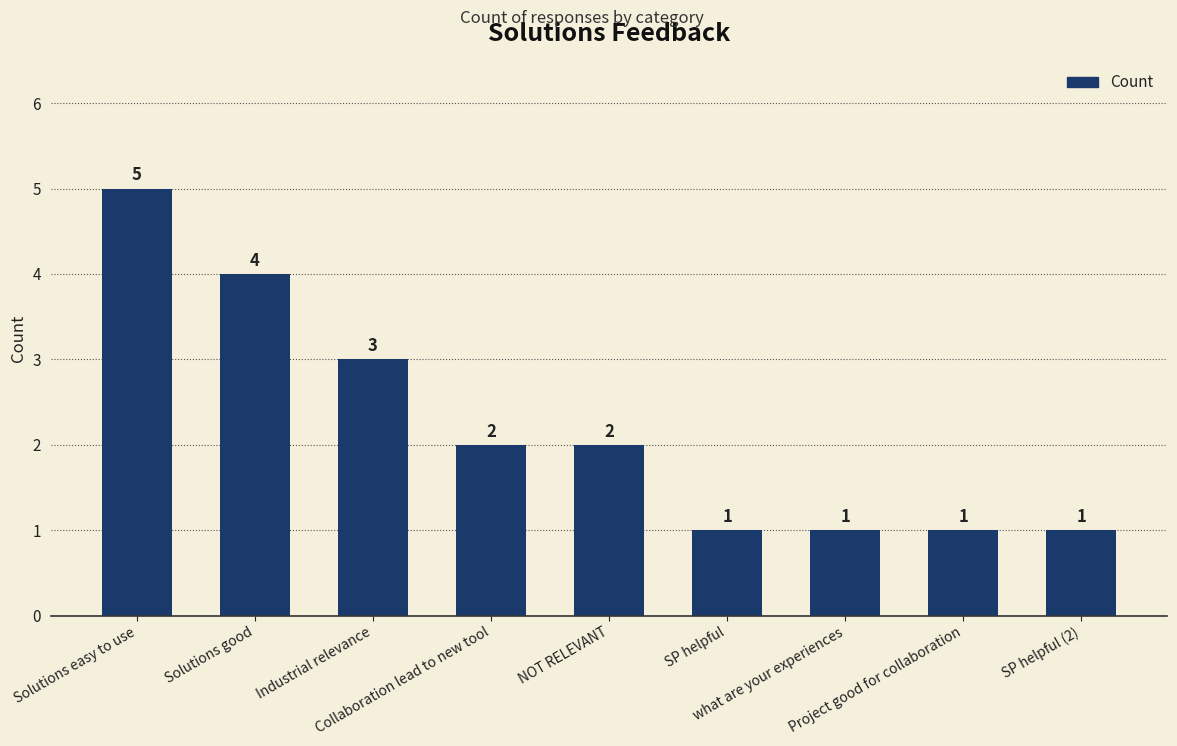

At which category does the chart reach its peak across all series?

Solutions easy to use